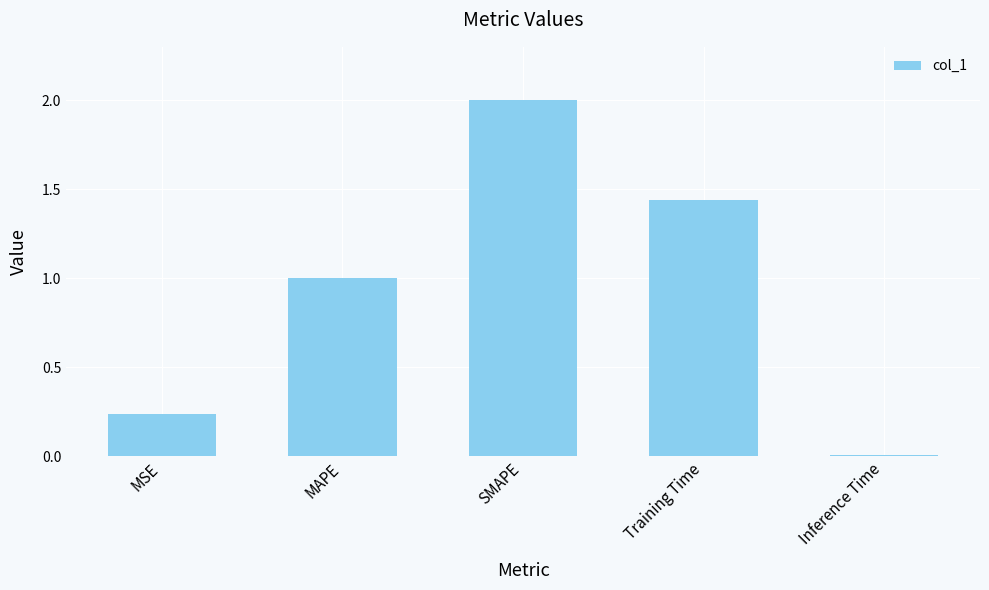

Which has a higher value, MAPE or Training Time?

Training Time